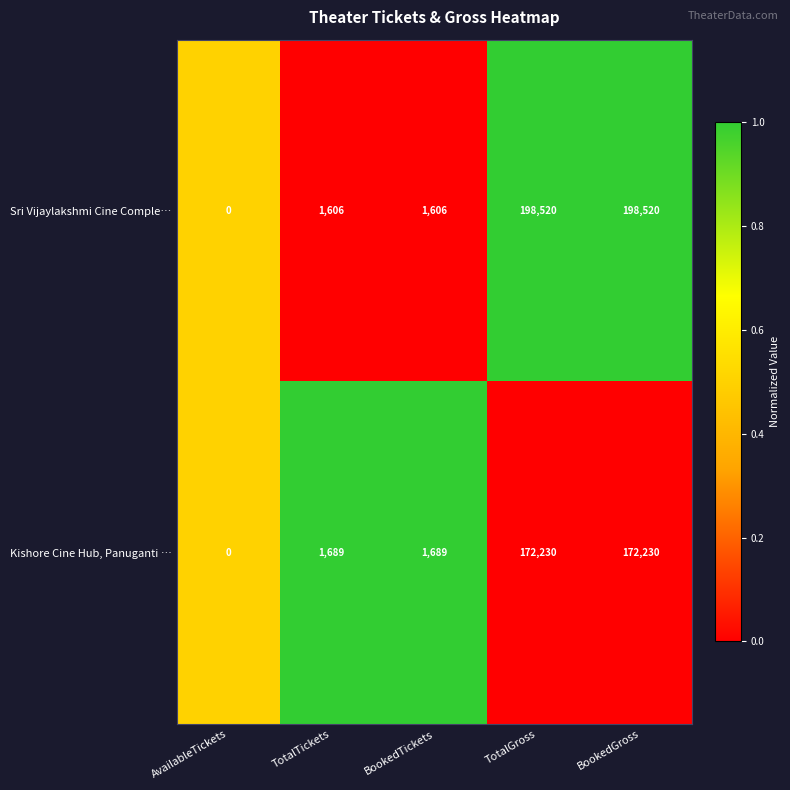

Rank the series at TotalGross from lowest to highest value.

Kishore Cine Hub, Panuganti …, Sri Vijaylakshmi Cine Comple…